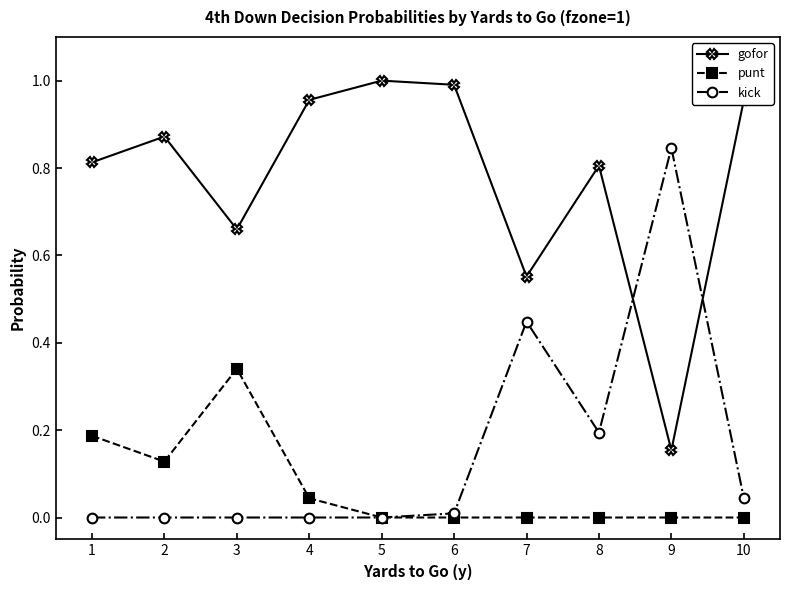

Count the number of data series in this chart.

3